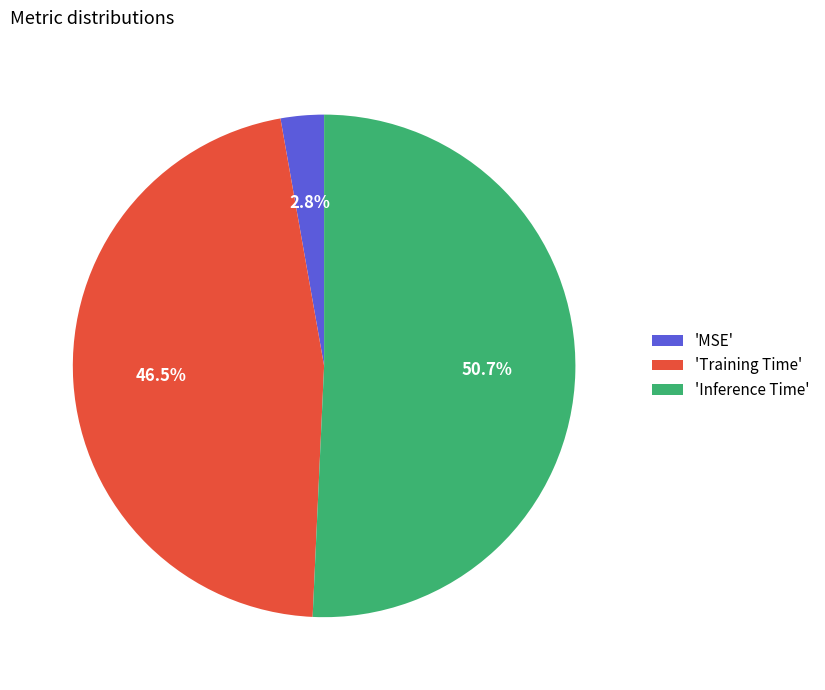

What portion of the pie excludes 'Training Time'?

53.5%